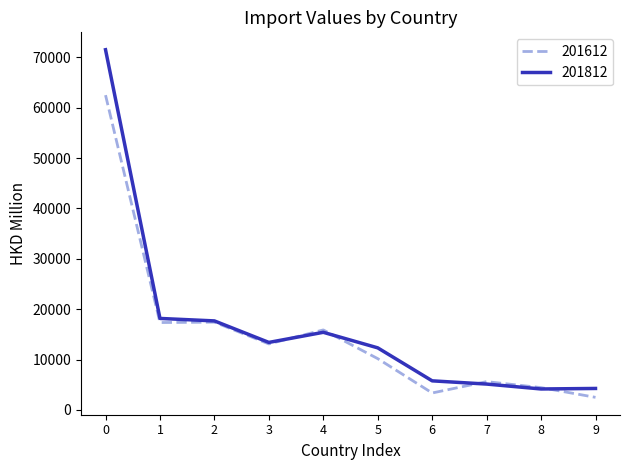

What is the maximum value for 201612?

62508.2